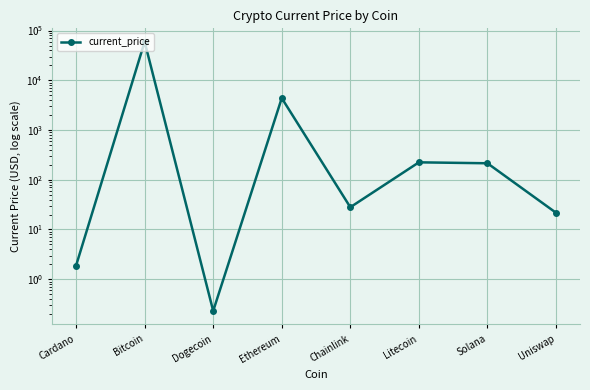

What is the minimum value shown in the chart?

0.2